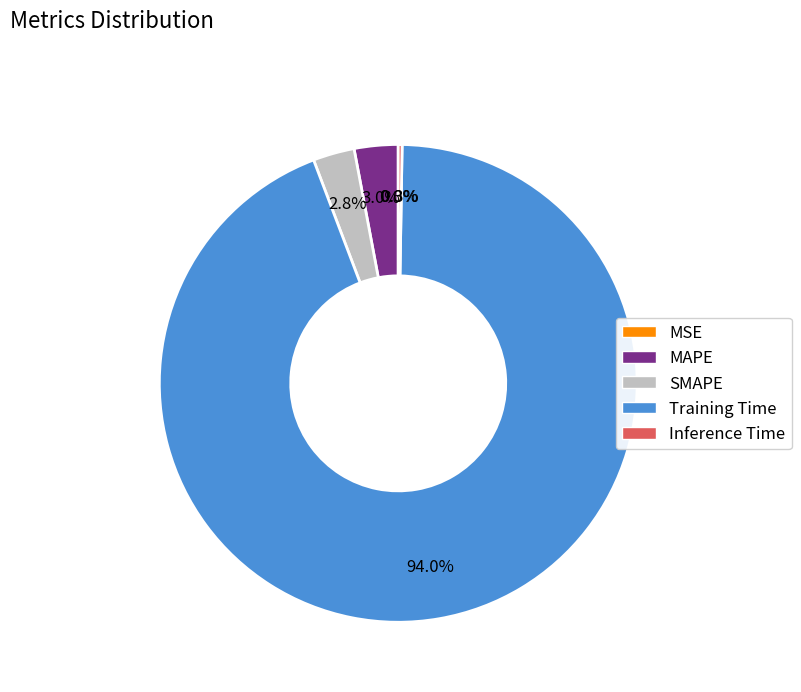

How much of the chart is everything except MAPE?

97.0%